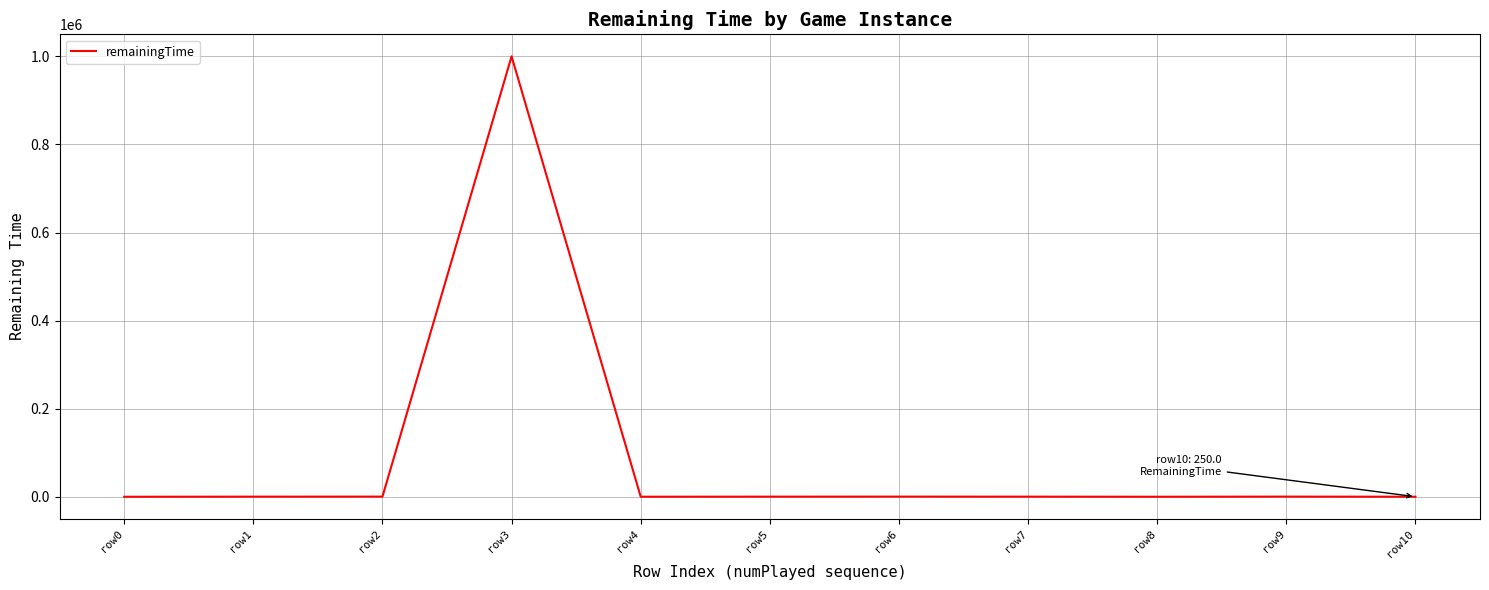

At which category does the chart reach its peak across all series?

row3